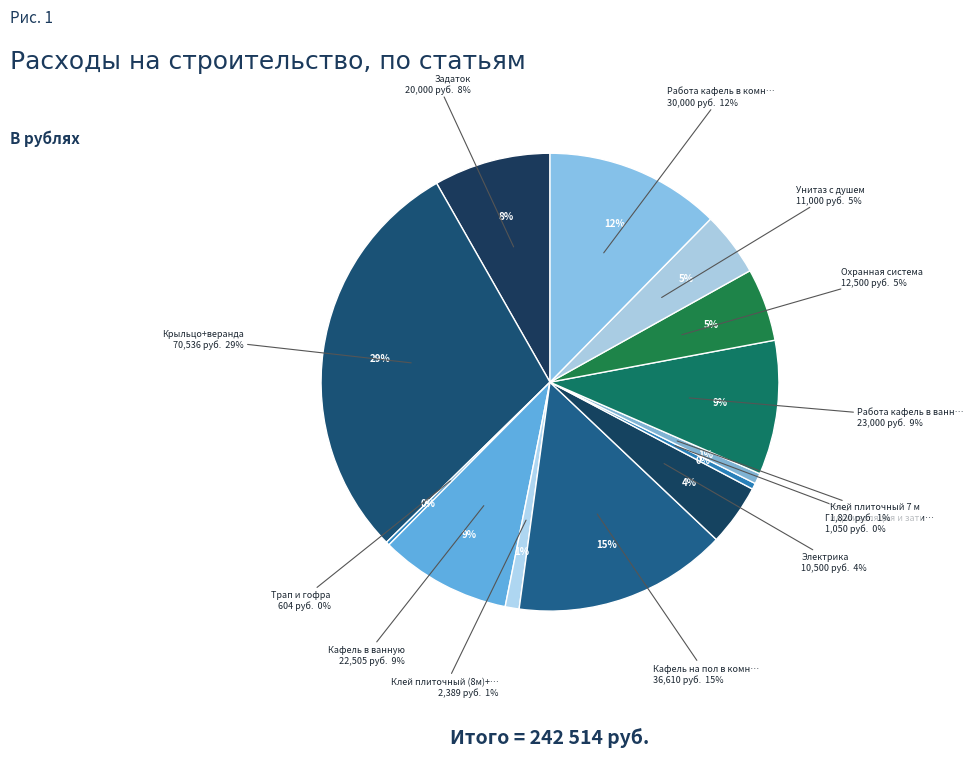

What is the total percentage of Унитаз с душем and Работа кафель в ванной?

14.0%